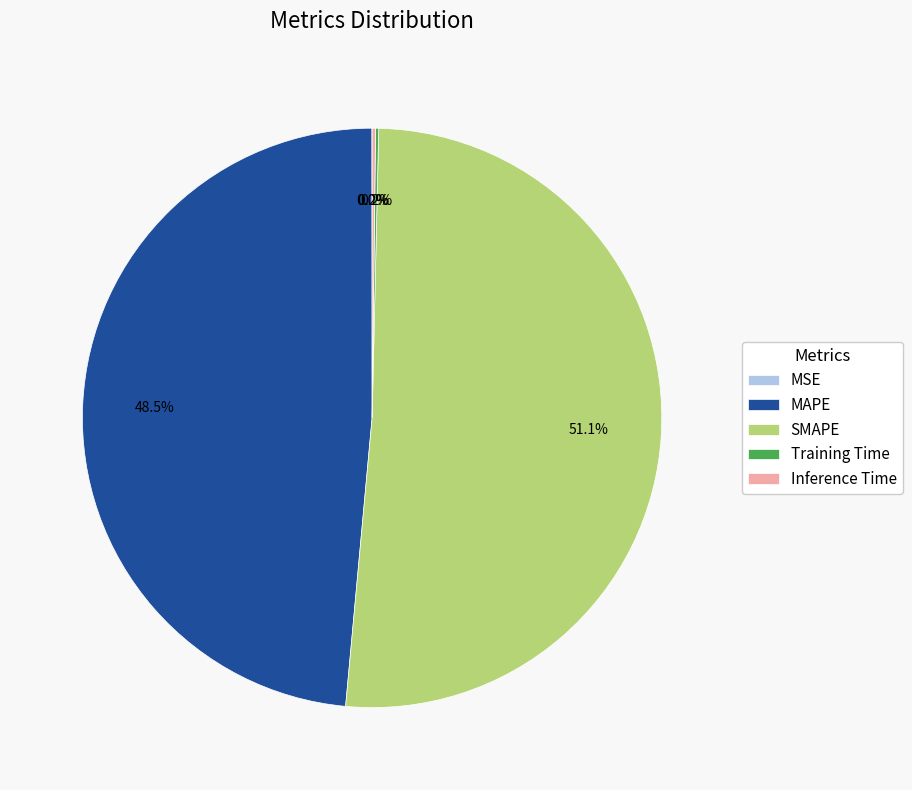

To the nearest percent, what is the difference between the largest and smallest slice percentages?

51%